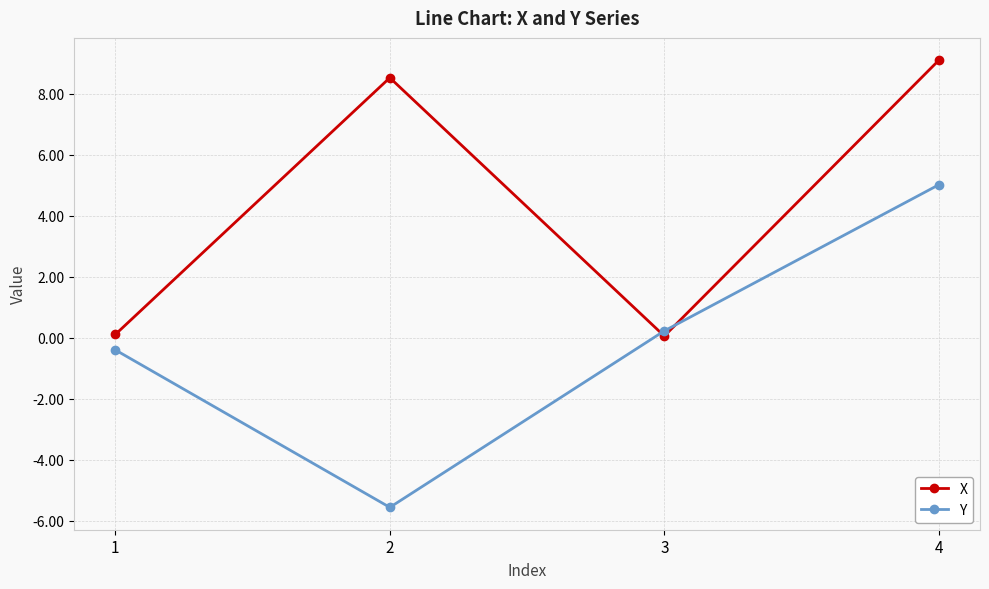

What is the value of the X point at the 2nd from the left?

8.5